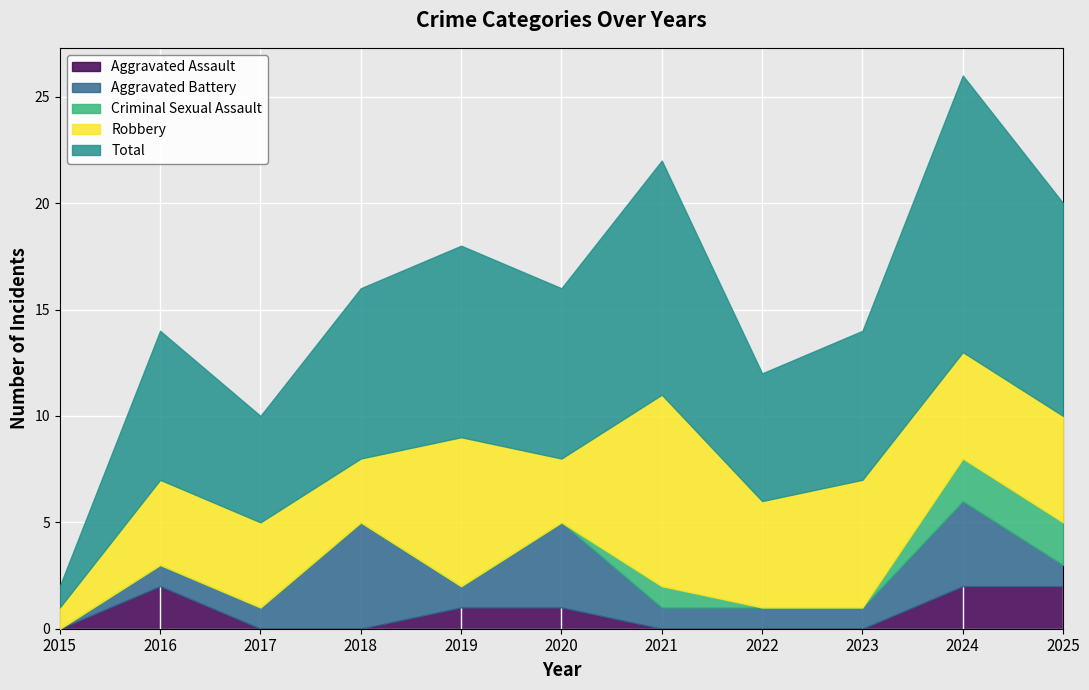

Between 2025 and 2018, which is larger?

2025